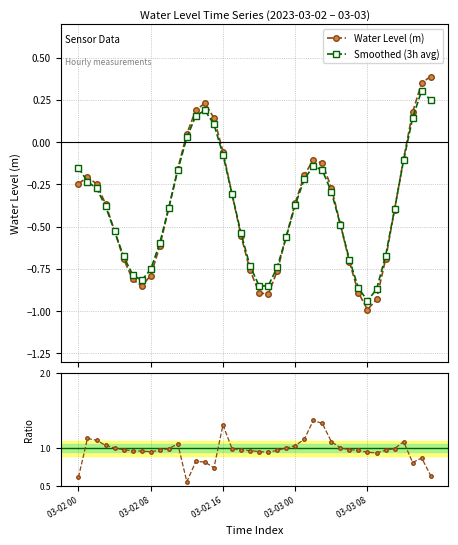

At which label does Smoothed (3h avg) first exceed 0?

12